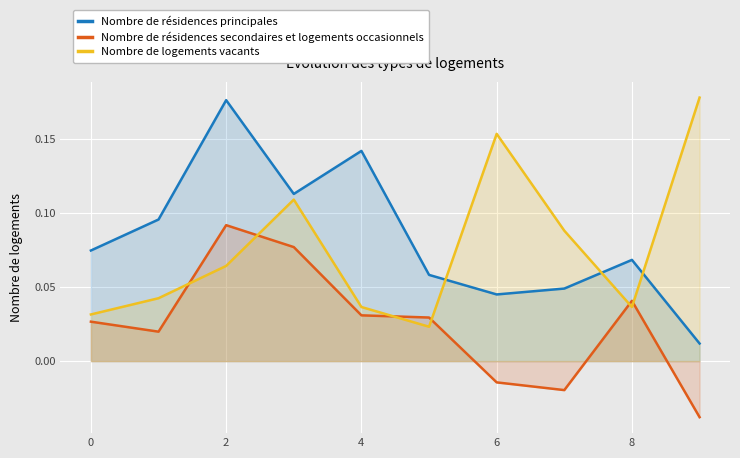

True or false: Nombre de résidences principales and Nombre de logements vacants intersect in this chart.

True